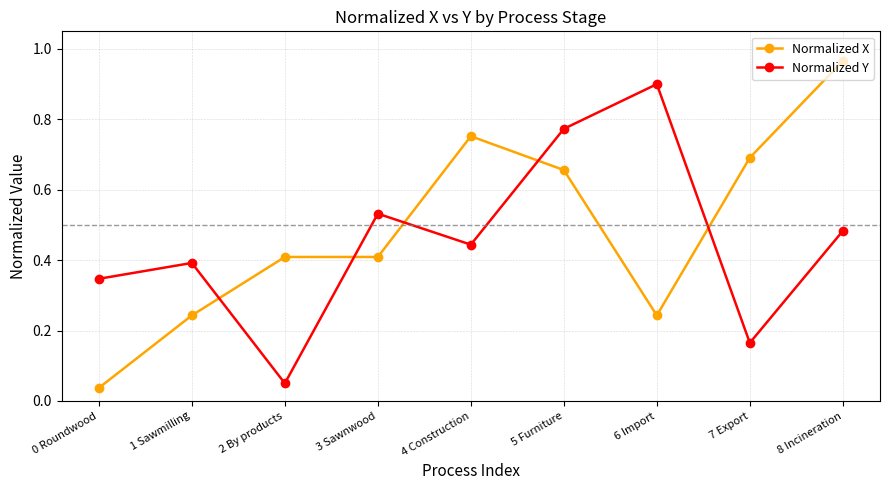

What is the difference between the second highest and second lowest values in the Normalized Y series?

0.6